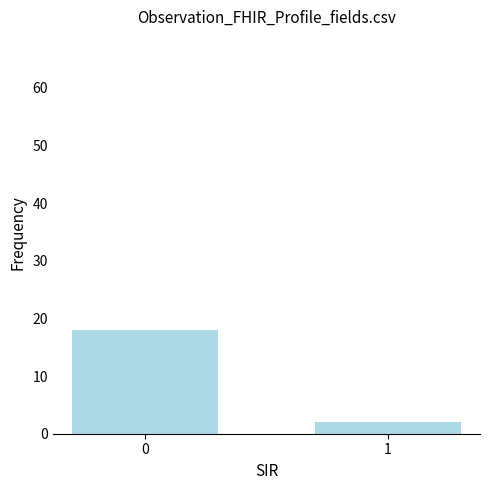

What is the minimum value shown in the chart?

2